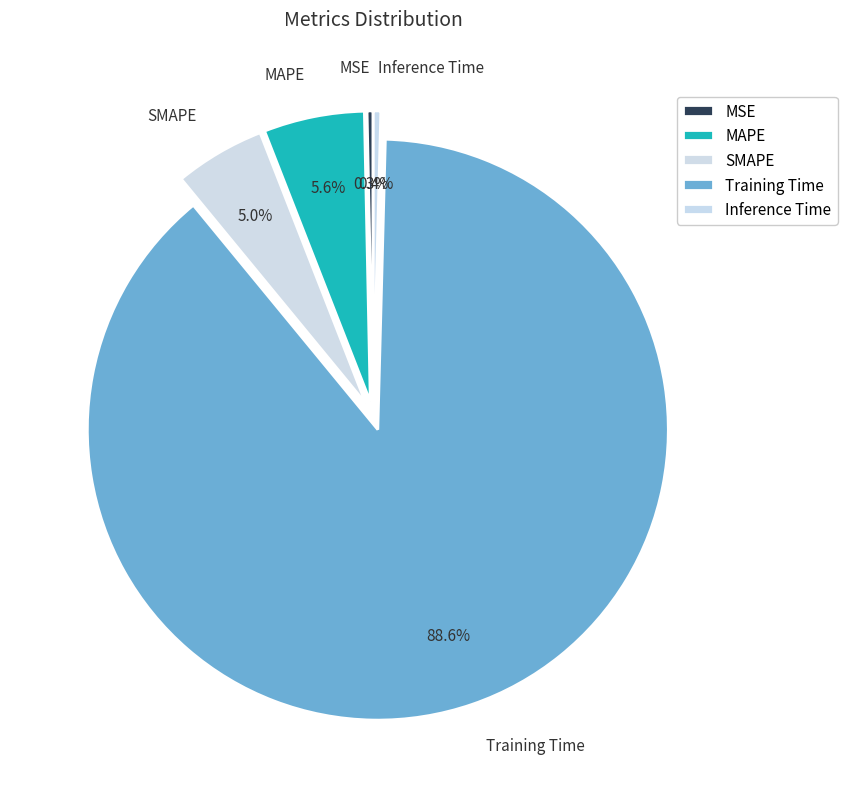

Between MAPE and SMAPE, which is larger?

MAPE